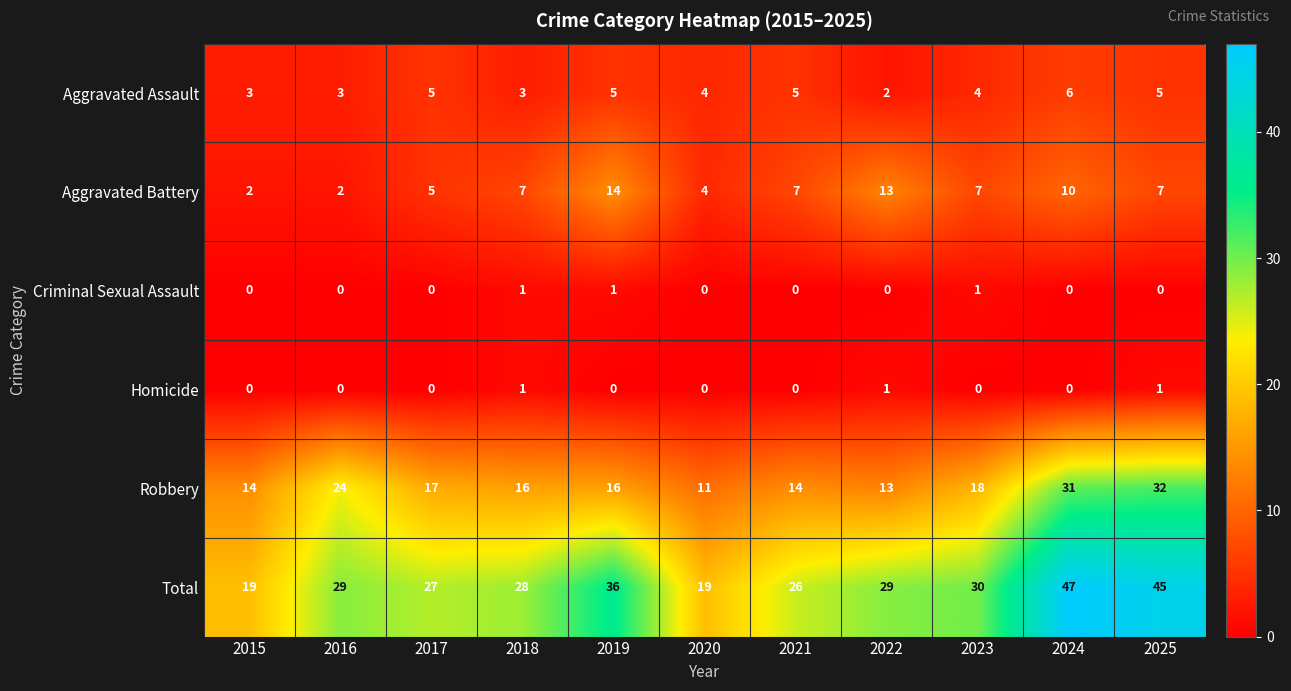

What is the sum of the Total values at 2019 and 2016?

65